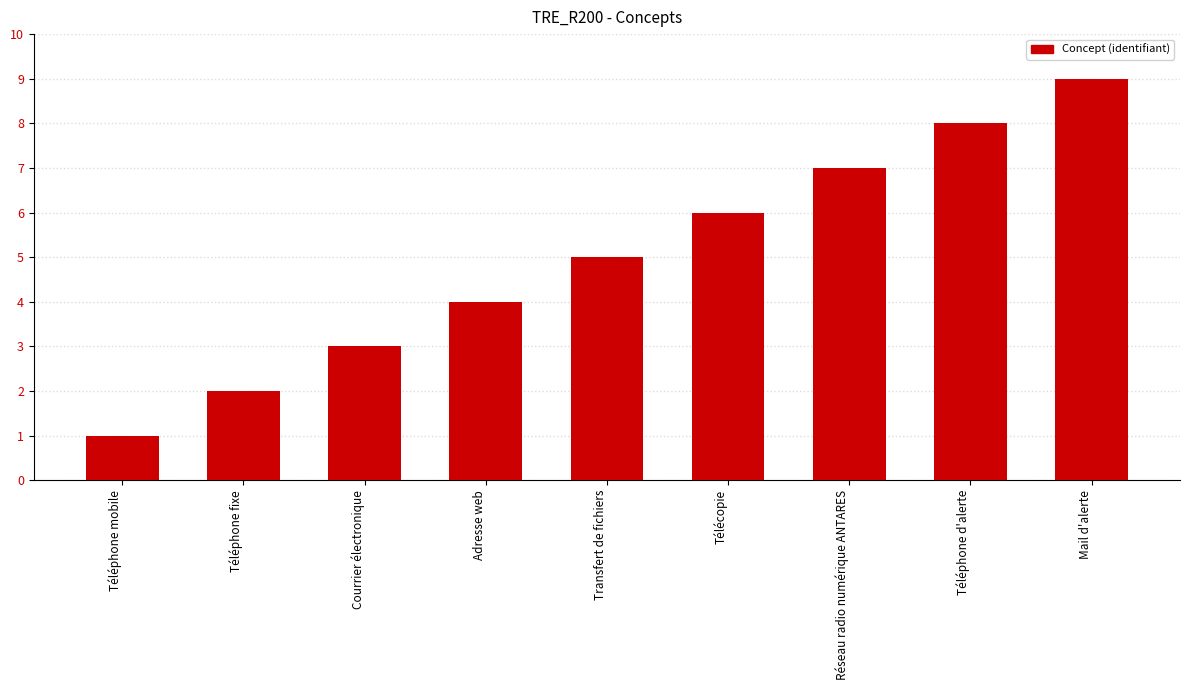

Count the number of data series in this chart.

1